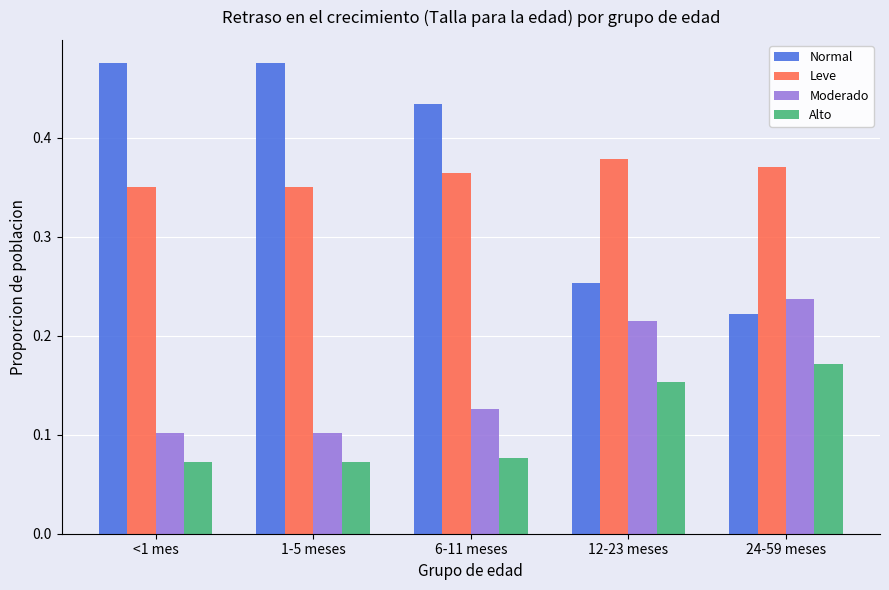

Which series has the largest range (max minus min)?

Normal